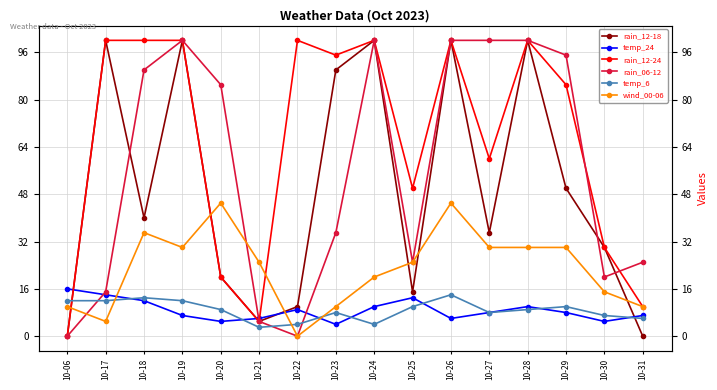

Is the value of rain_06-12 at 10-28 greater than the value of temp_24 at 10-22?

Yes